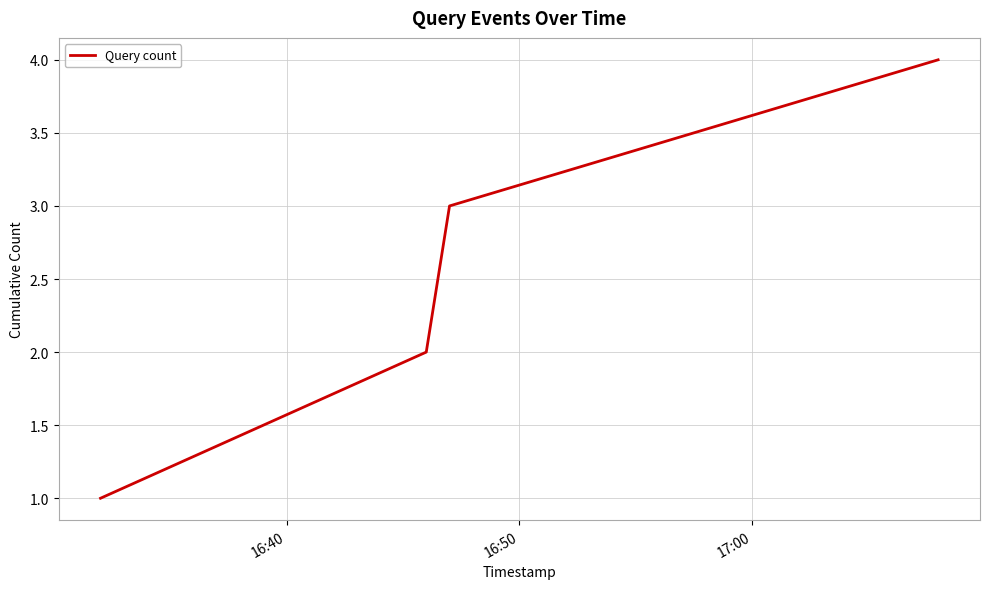

True or false: there are more than 1 points higher than both neighbors.

False